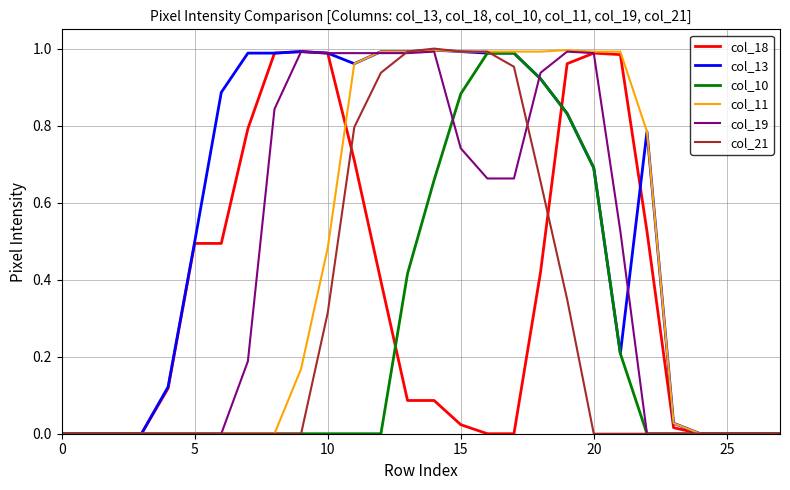

Which series has the largest total across all categories?

col_13